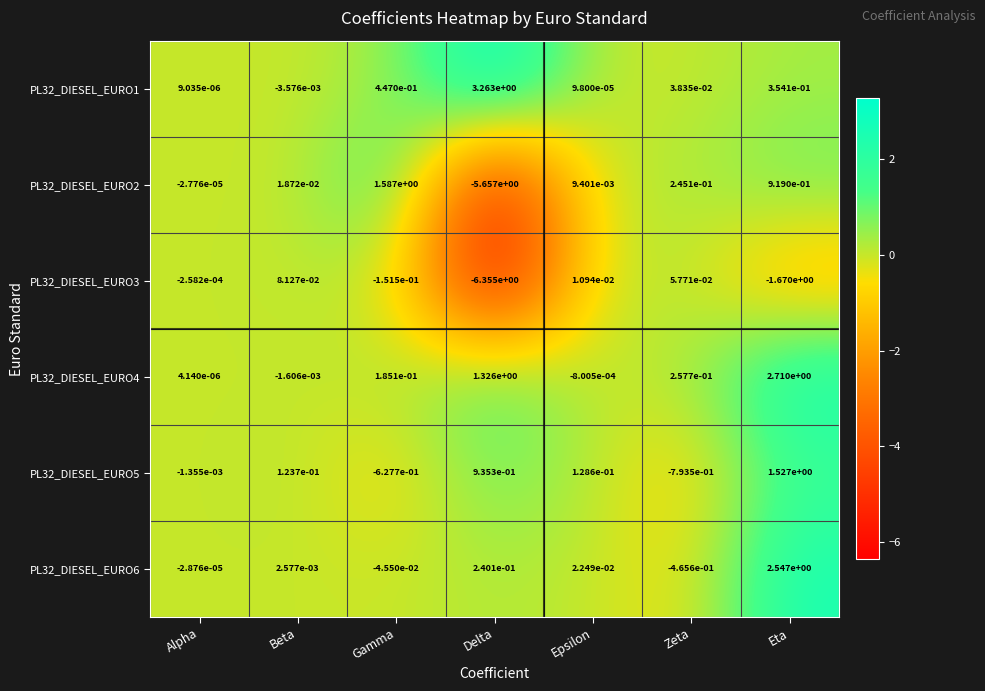

How many values in the PL32_DIESEL_EURO4 series exceed 0?

5